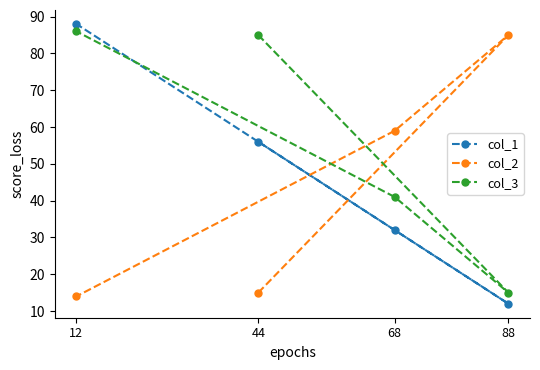

What is the value of the col_2 point at the 2nd from the left?

15